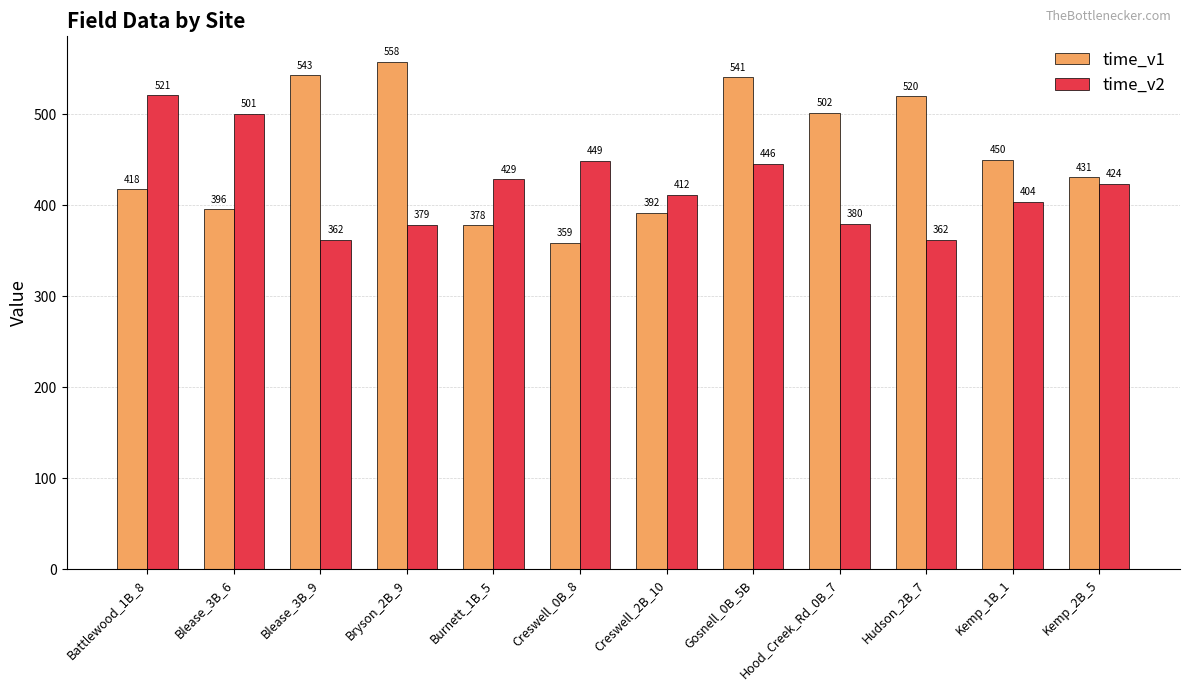

How many data points does each series have?

12